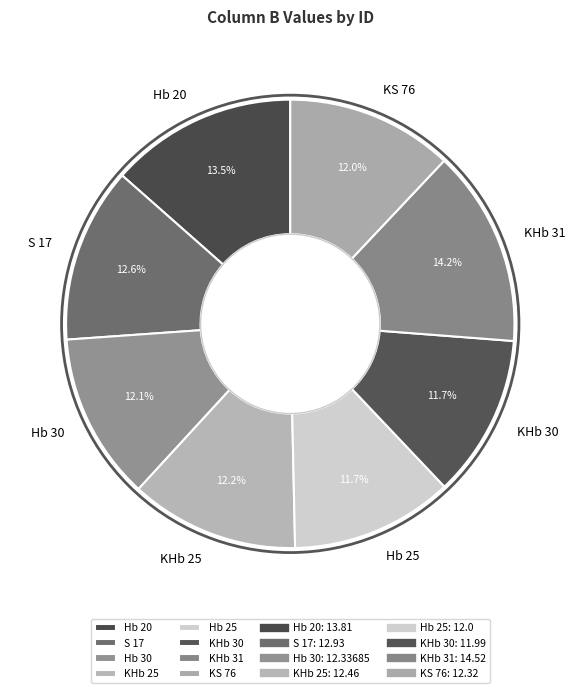

To the nearest percent, what percentage of the pie is KHb 25?

12%